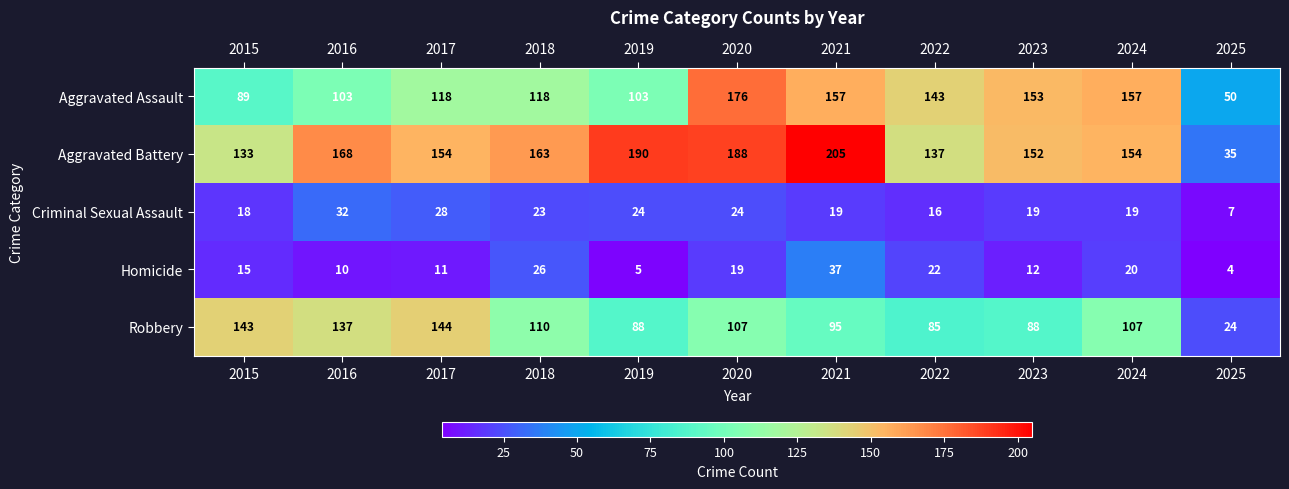

What is the approximate value of Homicide at 2021?

37